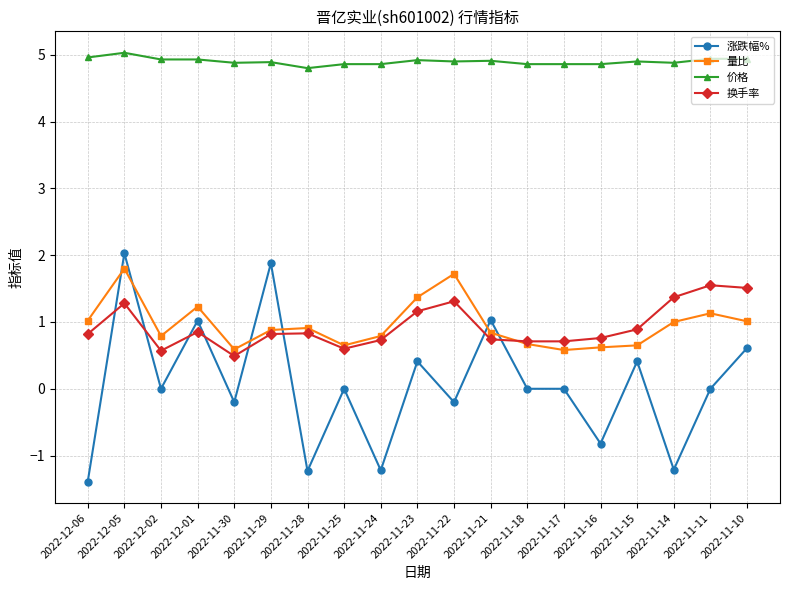

Does the chart display data point markers on the line(s)?

Yes